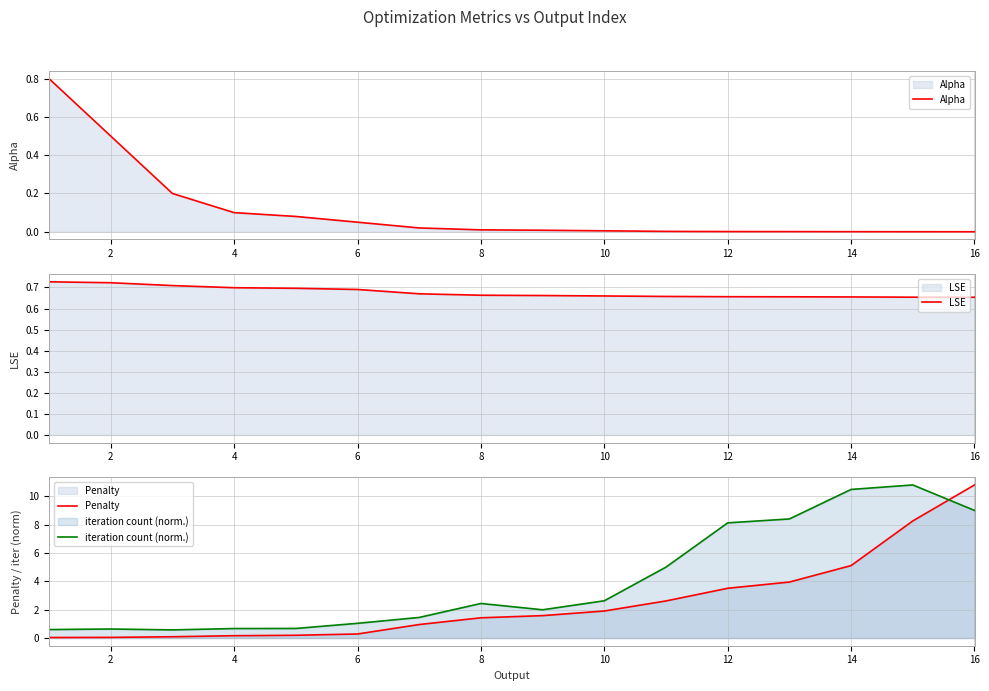

The Alpha series shows 0.0 at 14. True or false?

True